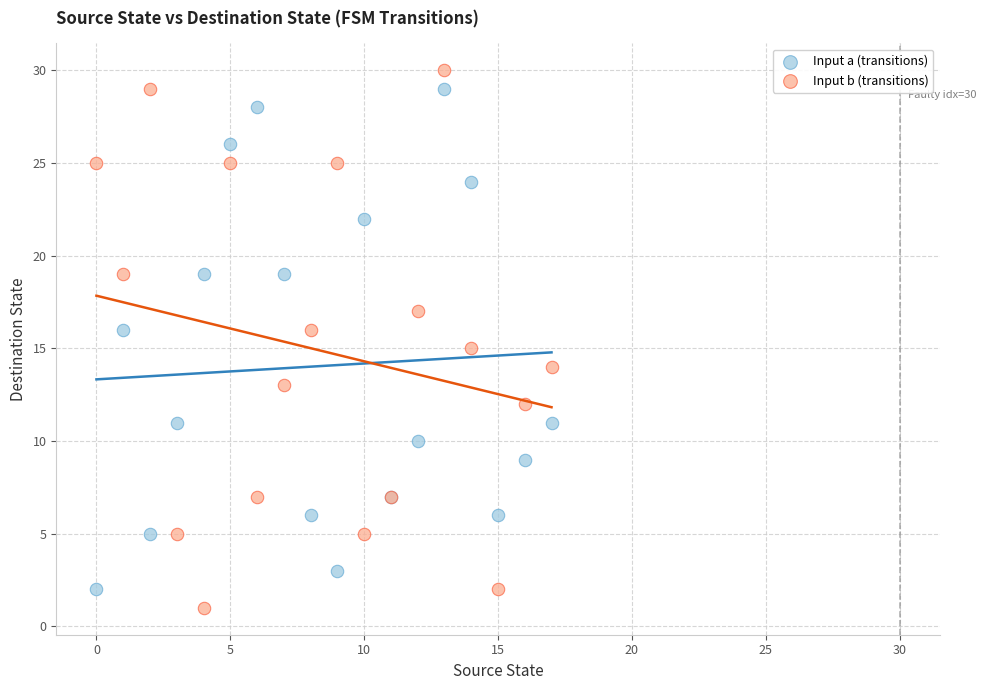

Which series contains the lowest Y value?

Input b (transitions)